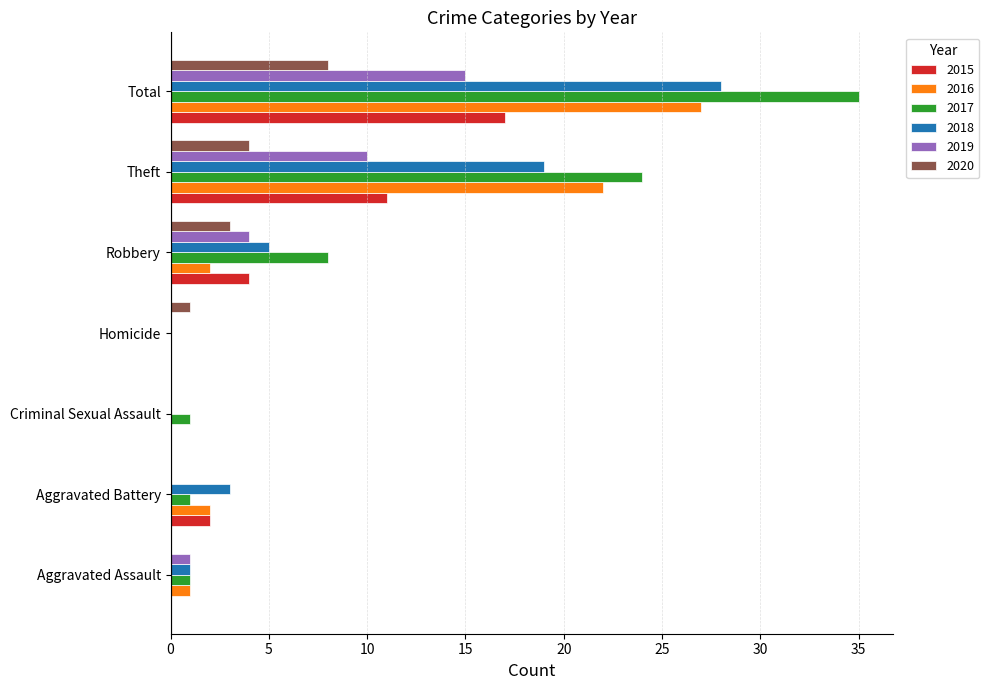

Is the value of 2019 at Robbery greater than the value of 2015 at Aggravated Battery?

Yes